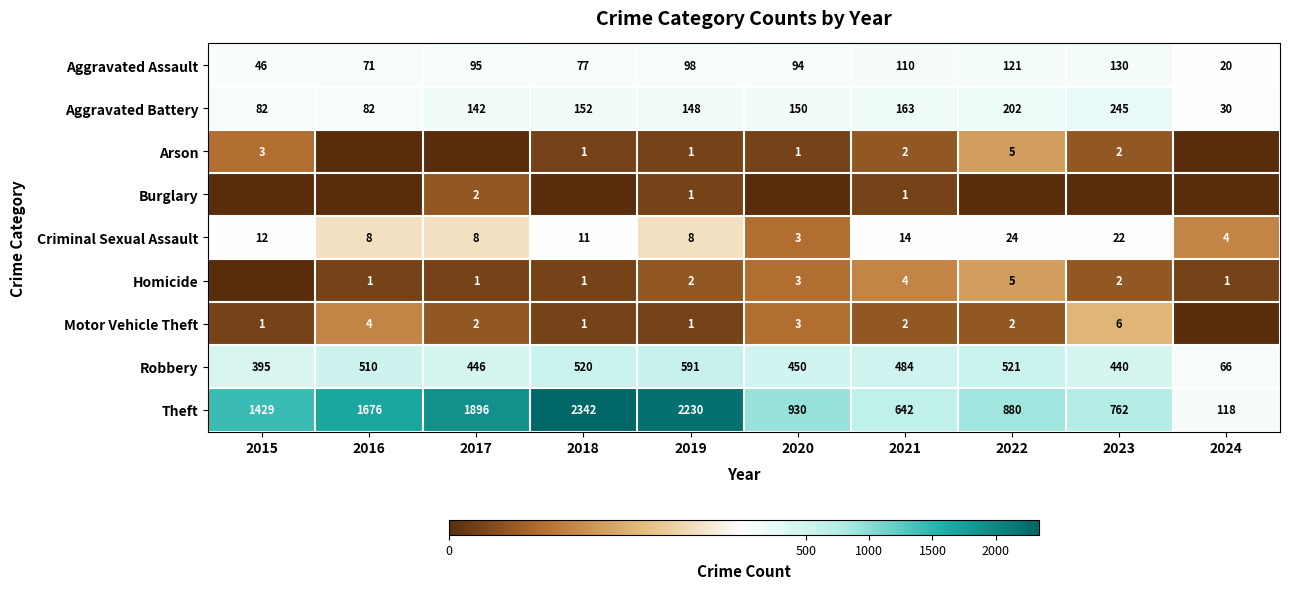

At which category is the sum across all series the highest?

2018